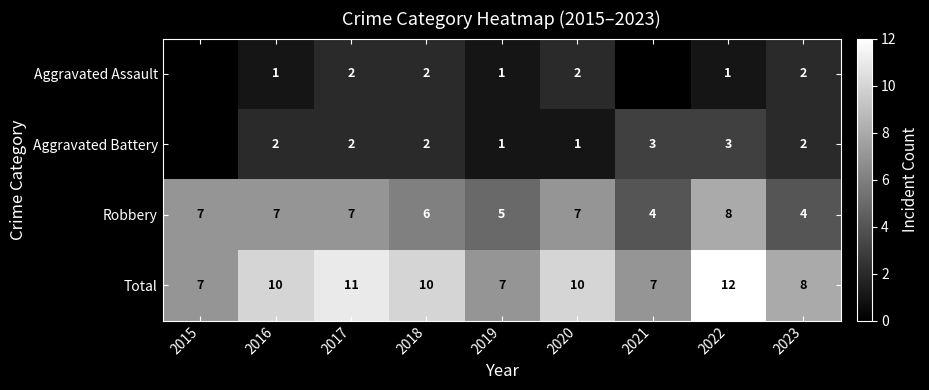

What is the difference between the second highest and second lowest values in the Robbery series?

3